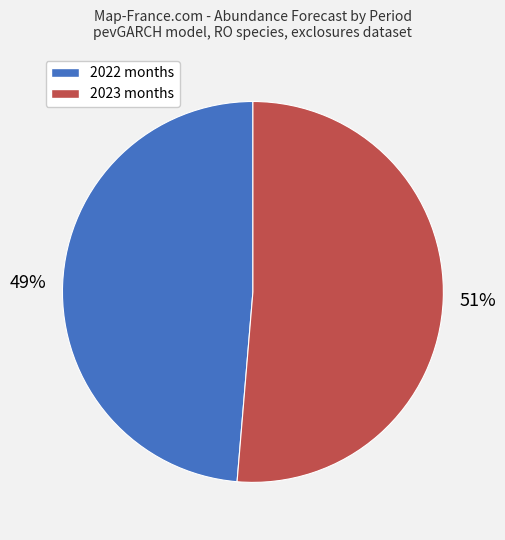

Is there any slice that represents more than half of the pie?

Yes